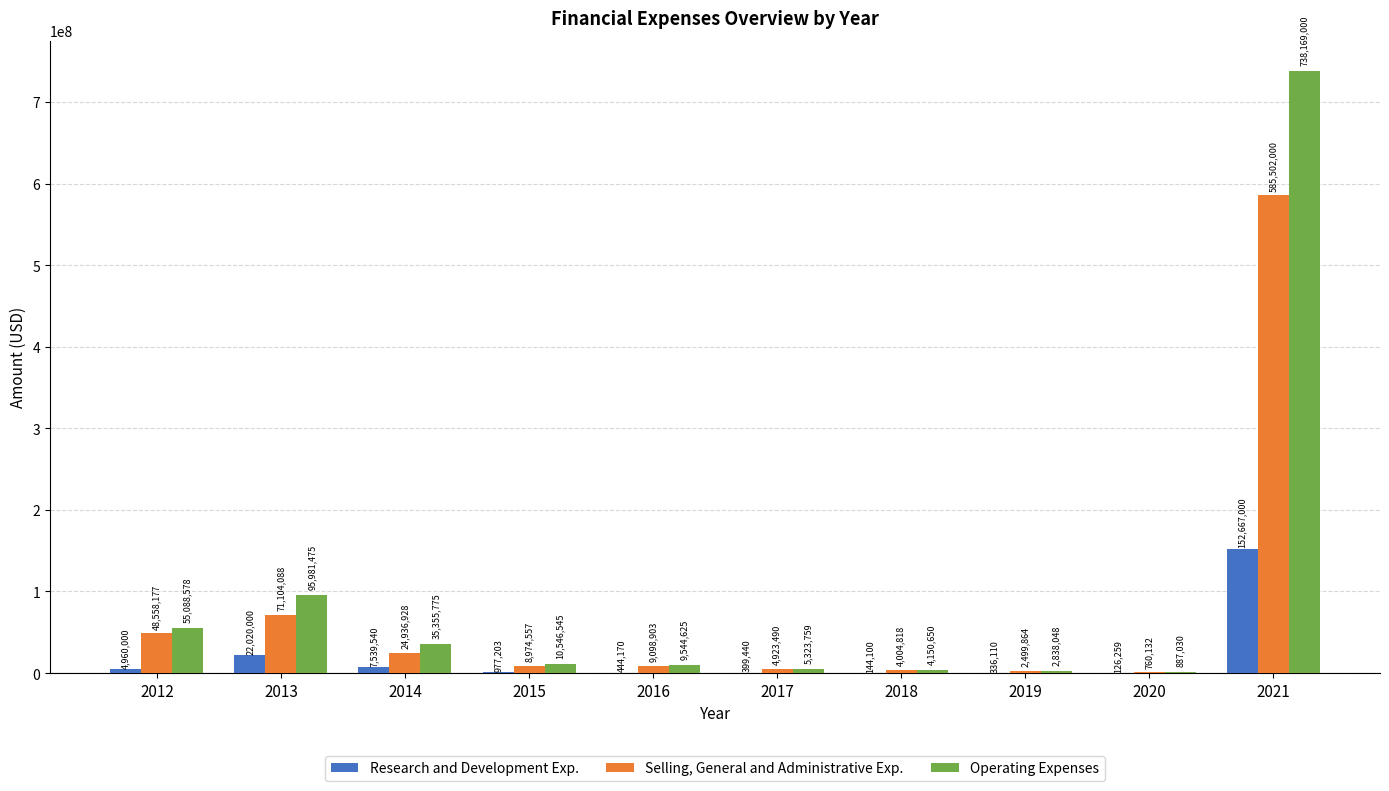

Read the Operating Expenses value at 2014, to the nearest 10.

35355780